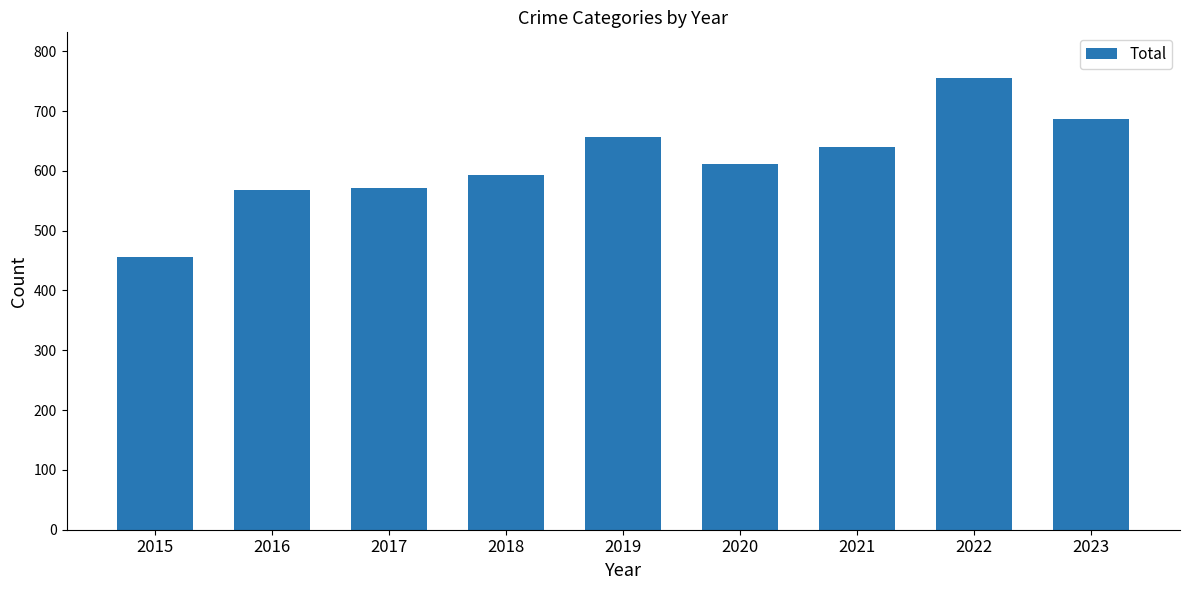

The value at 2019 is 657. True or false?

True